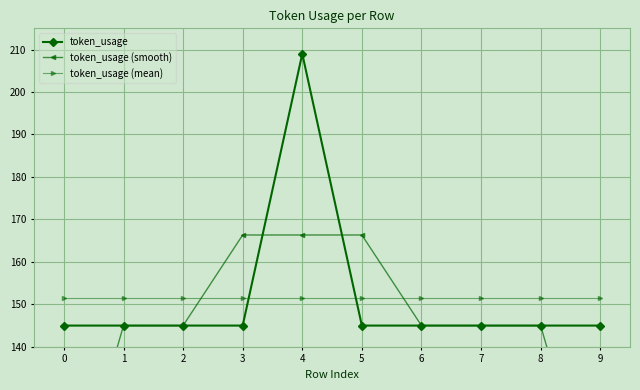

How many data points does each series have?

10